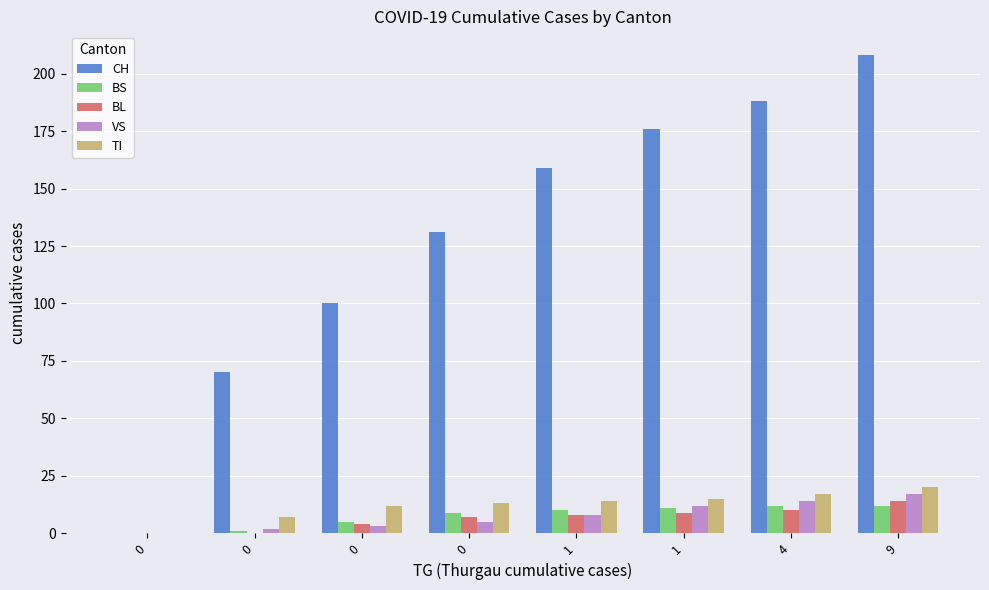

Are the bars horizontal?

No